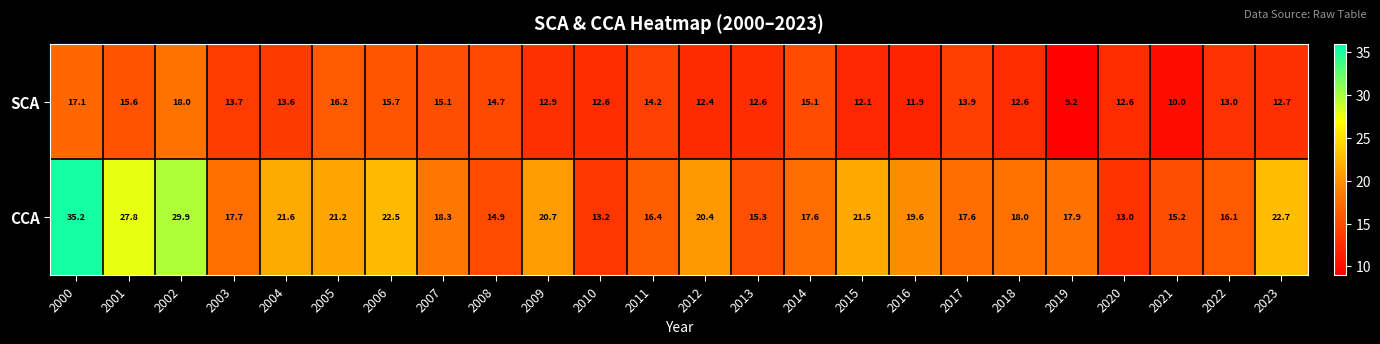

What is the sum of the SCA values at 2003 and 2016?

25.6